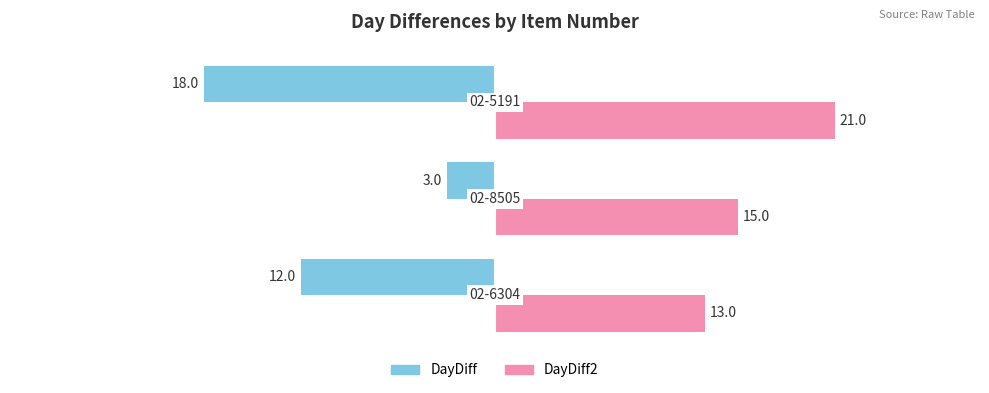

List the series in order of their peak value, highest first.

DayDiff2, DayDiff